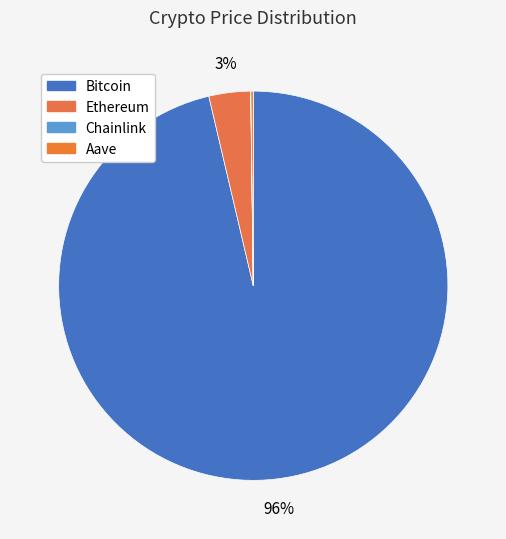

To the nearest percent, what is the difference between the largest and smallest slice percentages?

96%